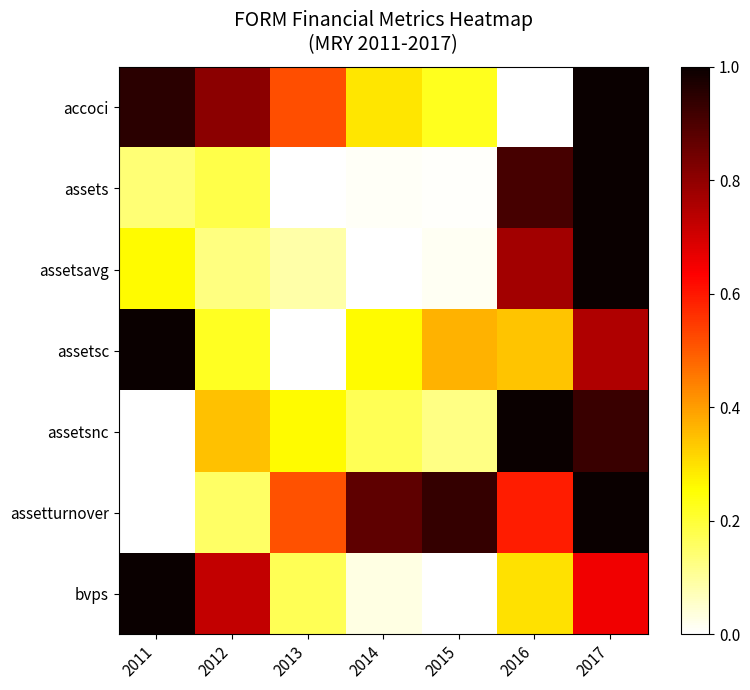

Reading left to right, extract all data points from this chart.

accoci: 2011=1.0	2012=0.8	2013=0.5	2014=0.3	2015=0.2	2016=0.0	2017=1.0
assets: 2011=0.1	2012=0.2	2013=0.0	2014=0.0	2015=0.0	2016=0.9	2017=1.0
assetsavg: 2011=0.3	2012=0.1	2013=0.1	2014=0.0	2015=0.0	2016=0.8	2017=1.0
assetsc: 2011=1.0	2012=0.2	2013=0.0	2014=0.3	2015=0.4	2016=0.3	2017=0.8
assetsnc: 2011=0.0	2012=0.3	2013=0.3	2014=0.2	2015=0.1	2016=1.0	2017=0.9
assetturnover: 2011=0.0	2012=0.2	2013=0.5	2014=0.9	2015=0.9	2016=0.6	2017=1.0
bvps: 2011=1.0	2012=0.7	2013=0.2	2014=0.0	2015=0.0	2016=0.3	2017=0.7